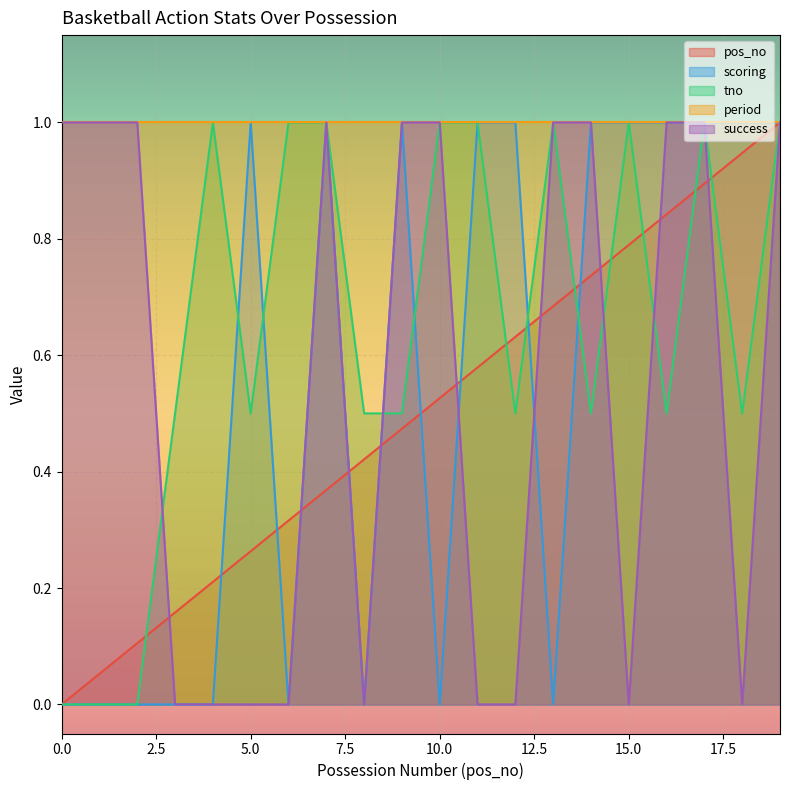

What is the difference between the pos_no values at 8 and 12?

0.2